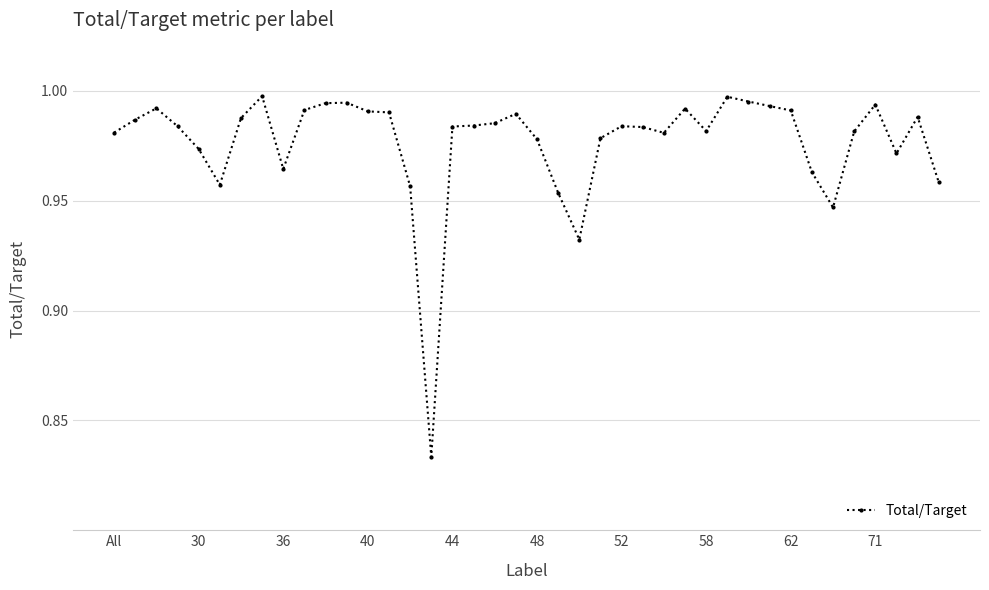

What is the sum of all values?

39.1